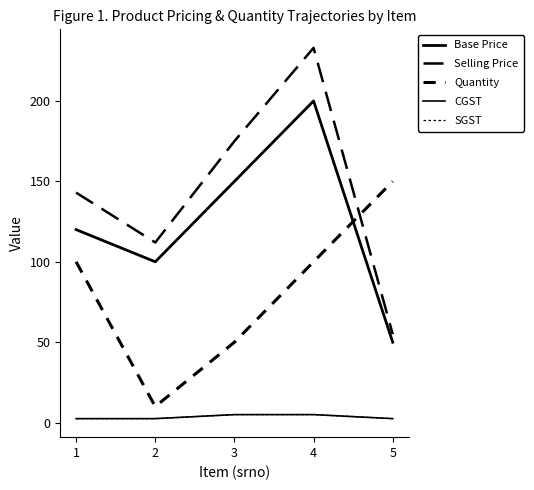

Does the chart have visible grid lines?

No